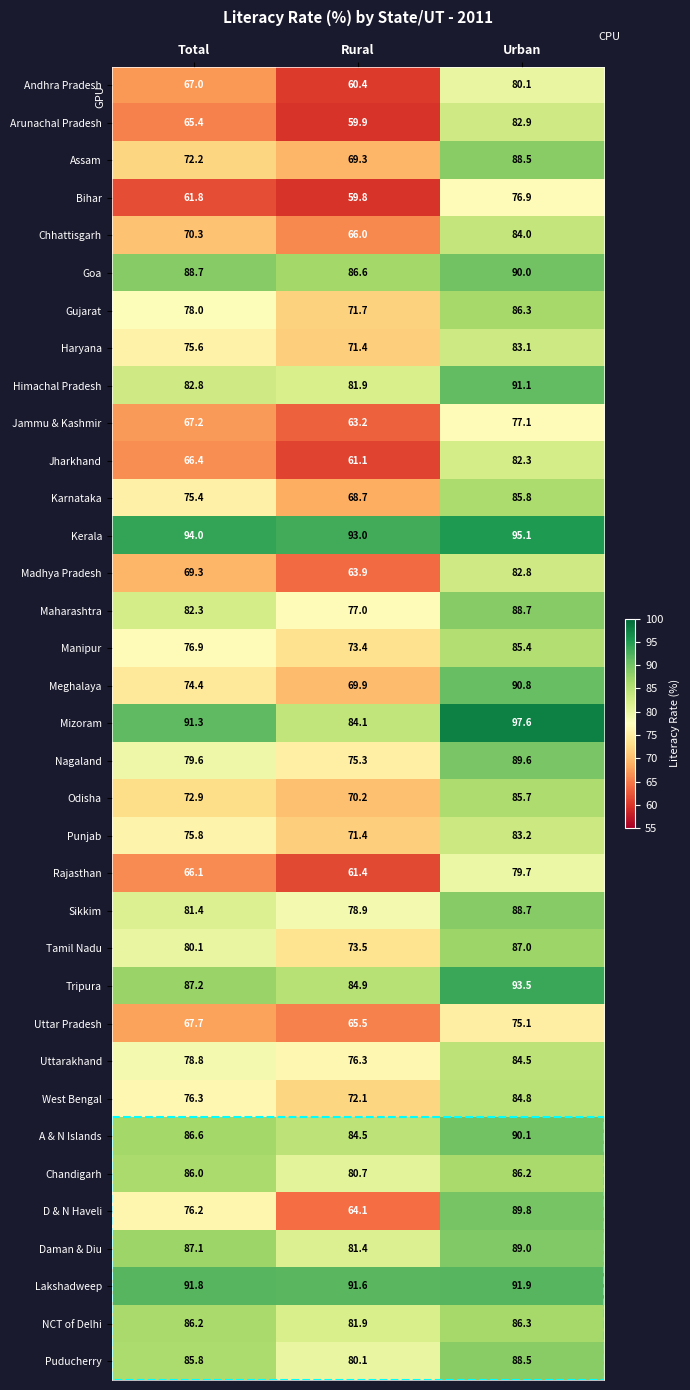

What is the difference between the maximum and minimum values in the Odisha series?

15.5